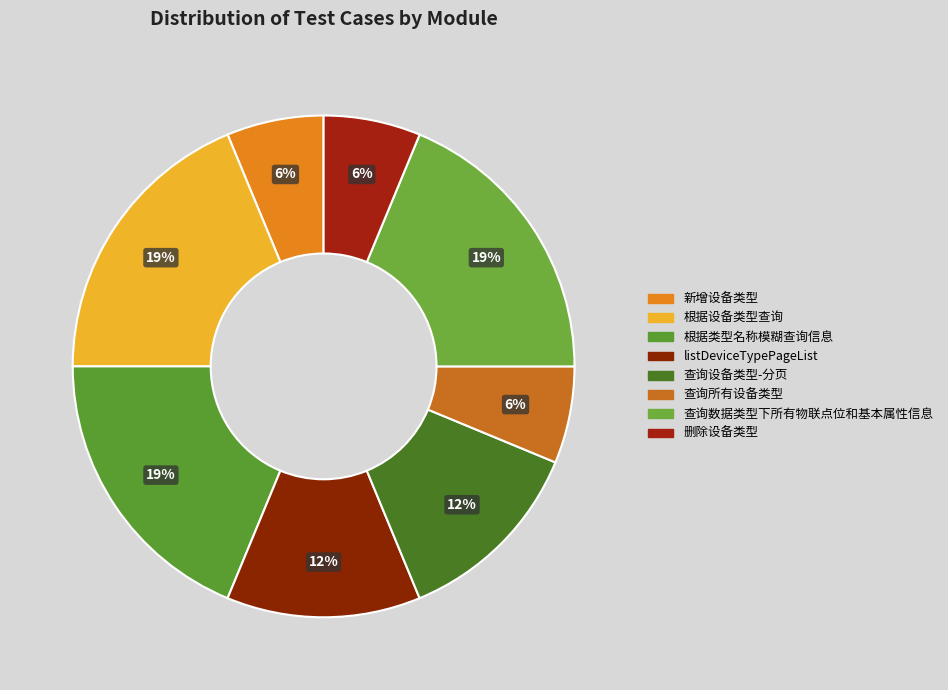

Count the number of slices in the pie.

8